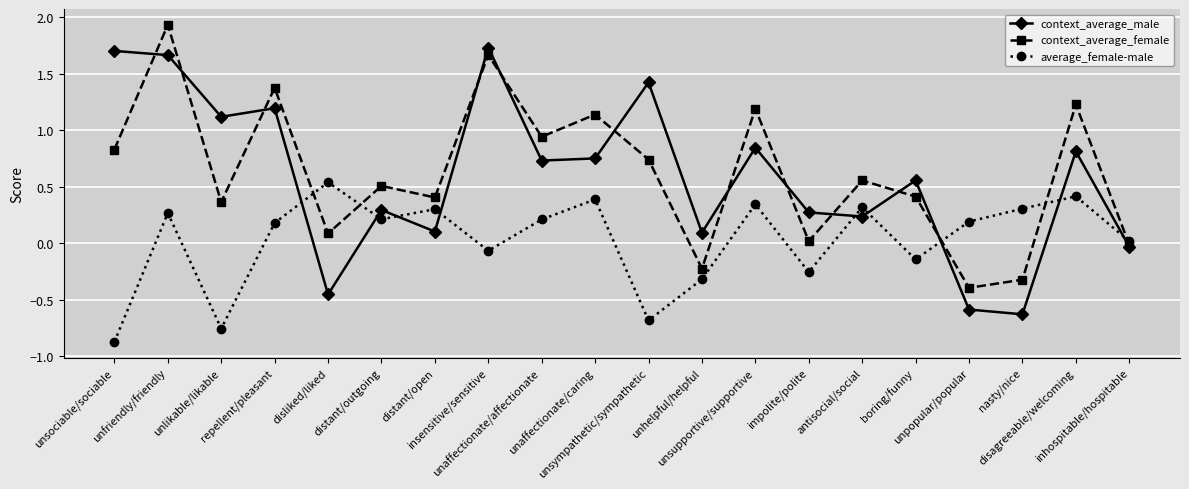

True or false: context_average_female has a value of 0.0 at impolite/polite.

True